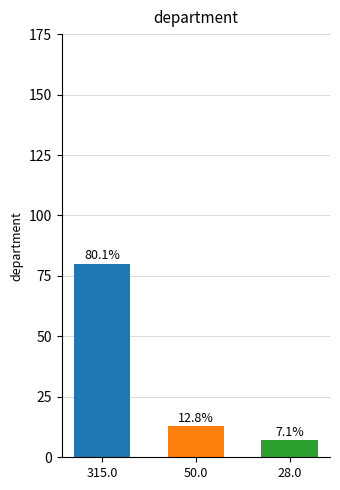

List the labels in order of value, smallest first.

28.0, 50.0, 315.0